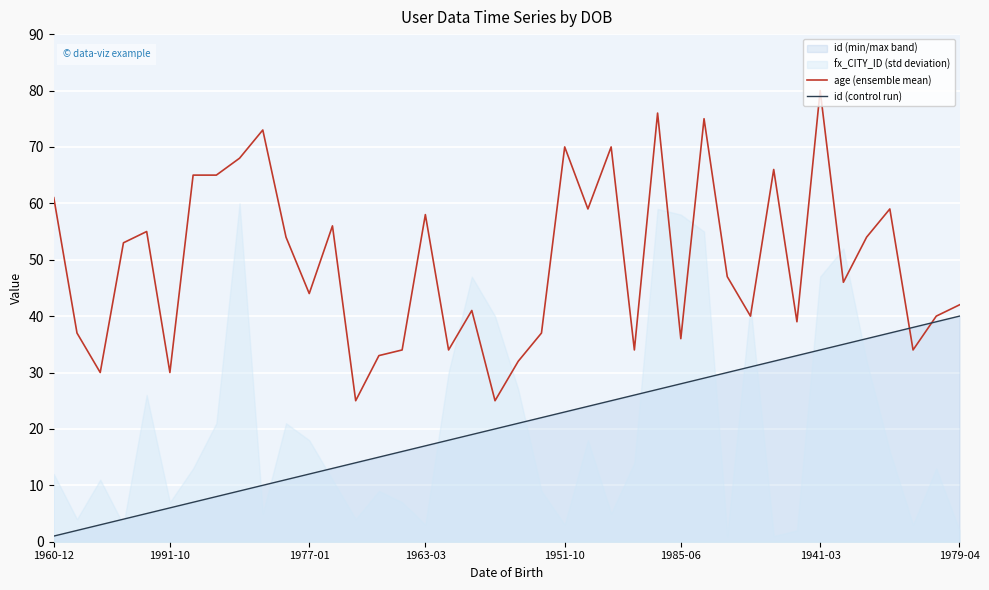

Is this an area chart (filled region under the line)?

No